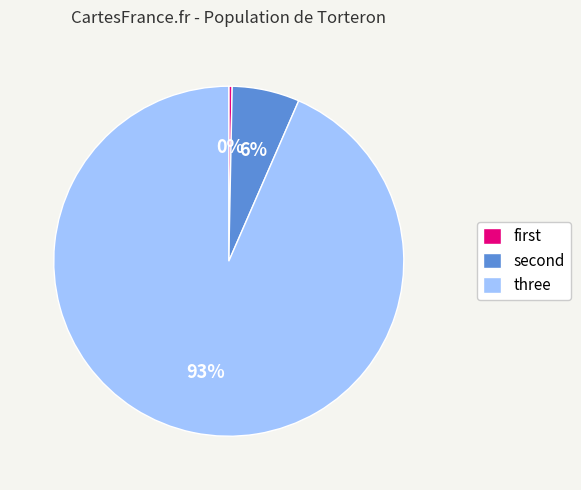

To the nearest percent, what is the average slice percentage?

33%